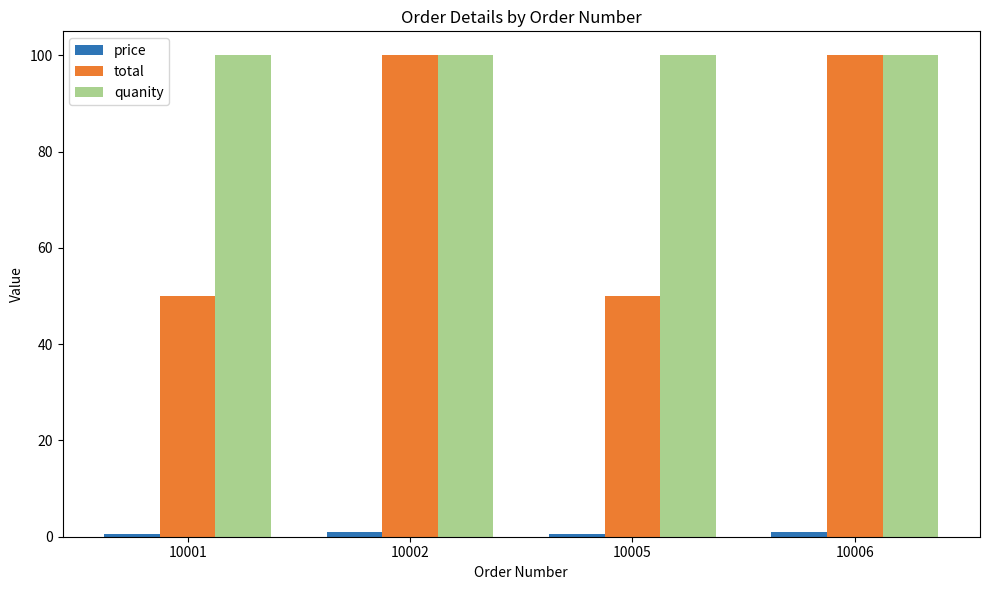

What is the total value across all series at 10002?

201.0